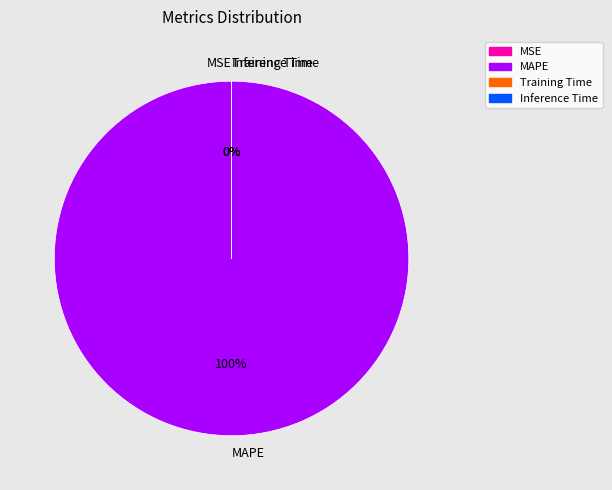

What is the largest slice in the pie chart?

MAPE